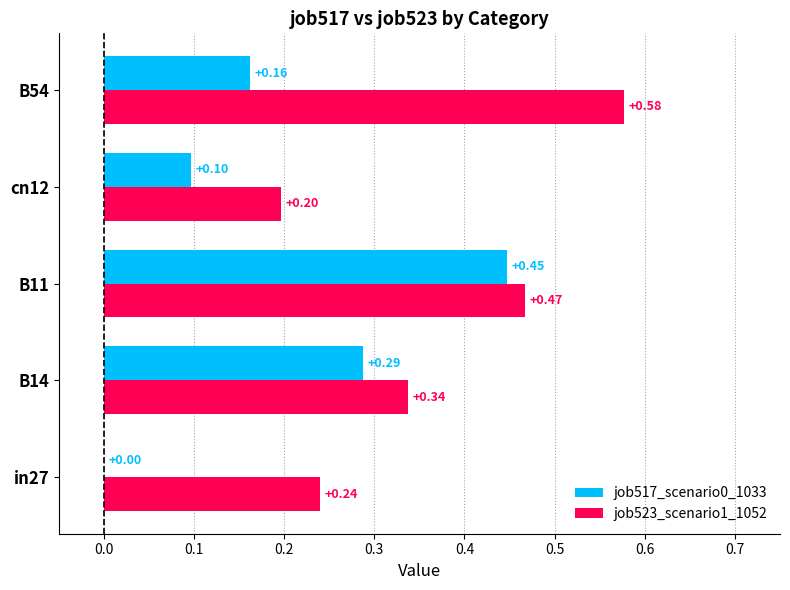

What is the sum of all job517_scenario0_1033 values?

1.0